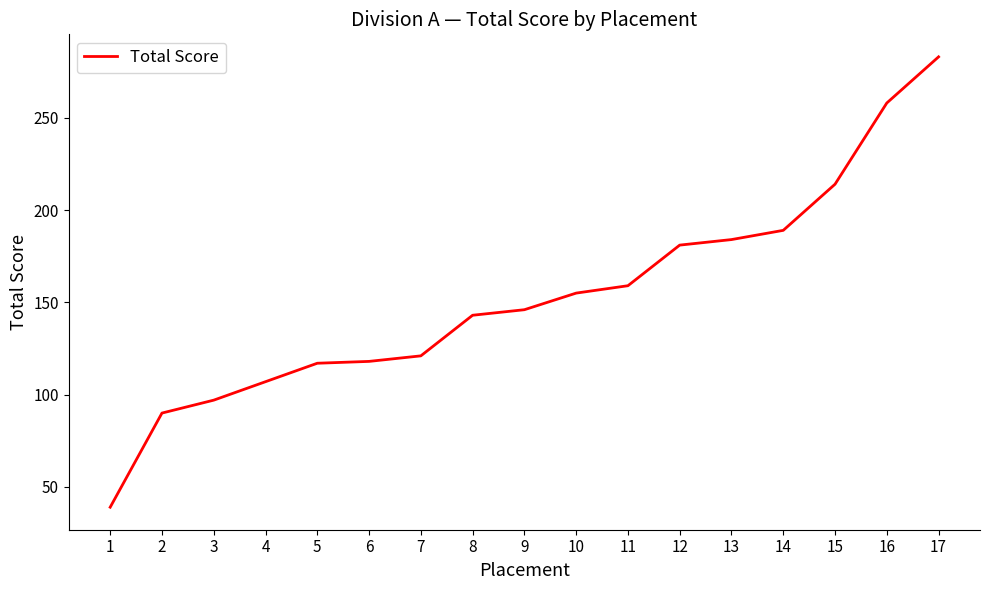

The value at 5 is 117. True or false?

True